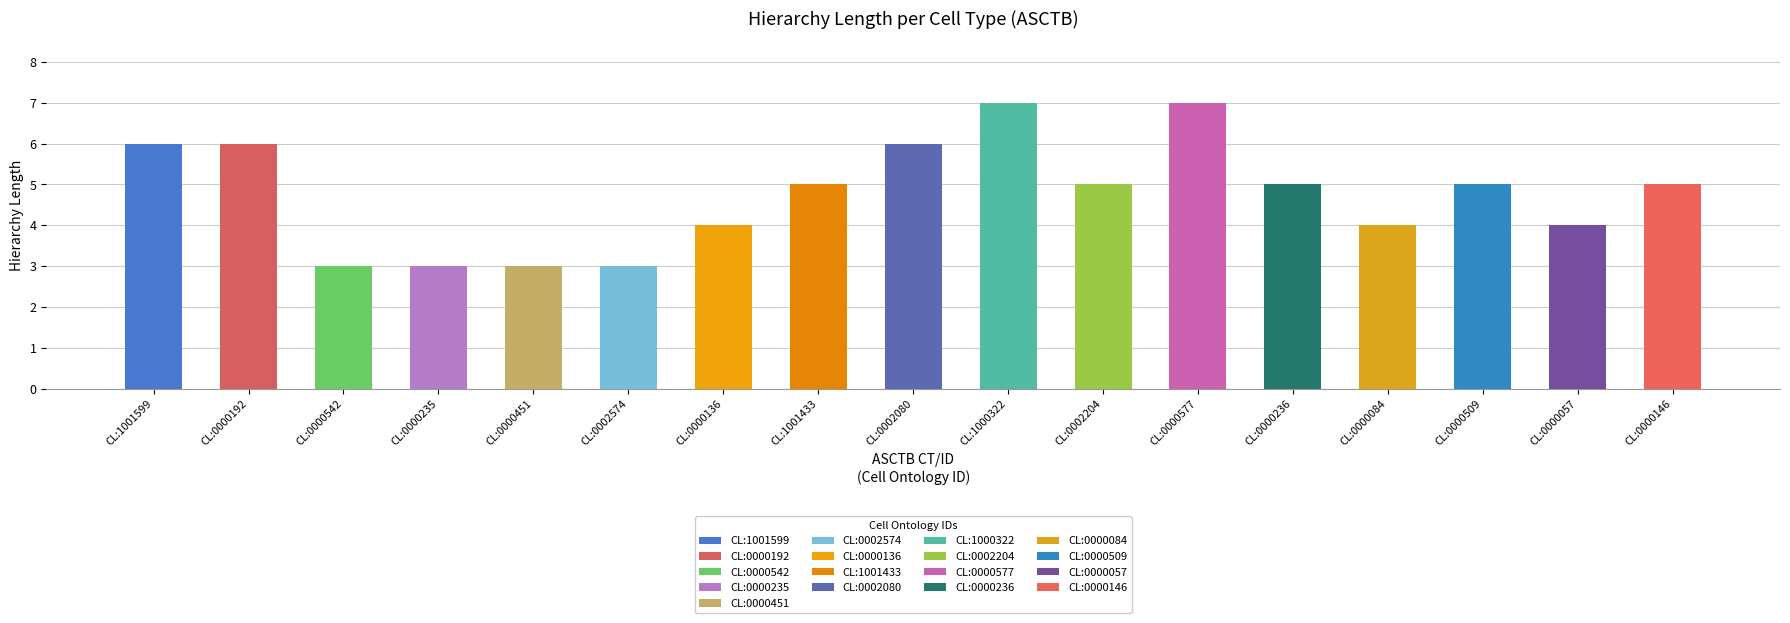

Rank the categories by value from lowest to highest.

CL:0000542, CL:0000235, CL:0000451, CL:0002574, CL:0000136, CL:0000084, CL:0000057, CL:1001433, CL:0002204, CL:0000236, CL:0000509, CL:0000146, CL:1001599, CL:0000192, CL:0002080, CL:1000322, CL:0000577